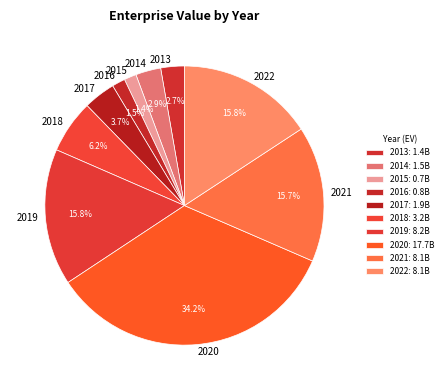

What is the ratio of the value at 2014 to the value at 2017?

0.8